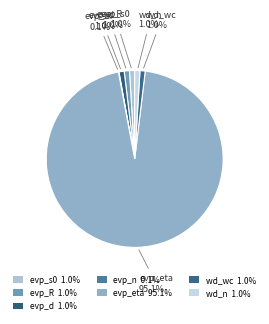

Does evp_eta represent more than half of the total?

Yes